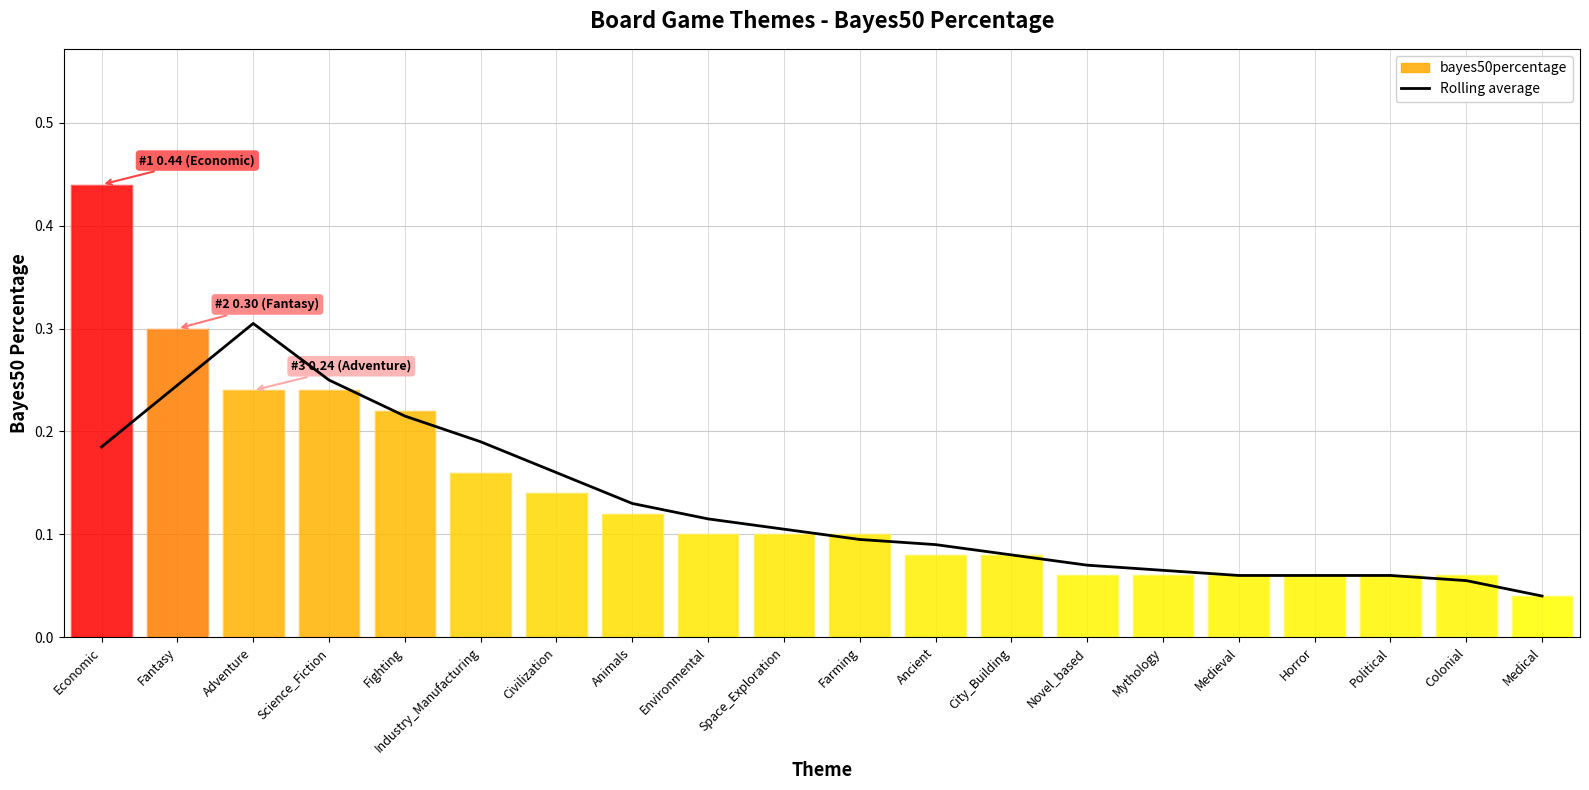

True or false: there are more than 2 points higher than both neighbors.

False